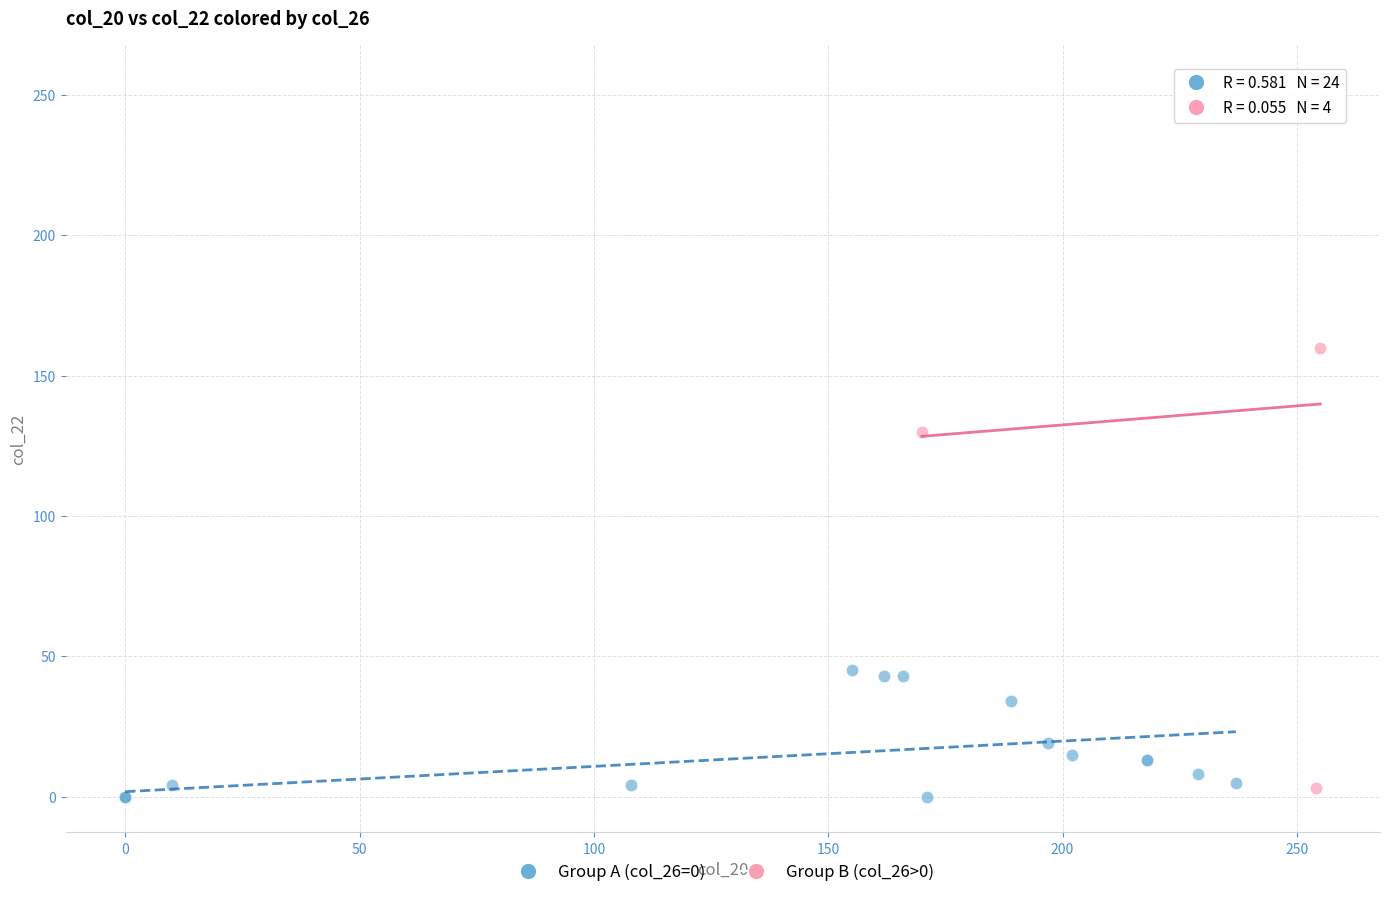

Which series reaches the maximum Y coordinate?

Group B (col_26>0)